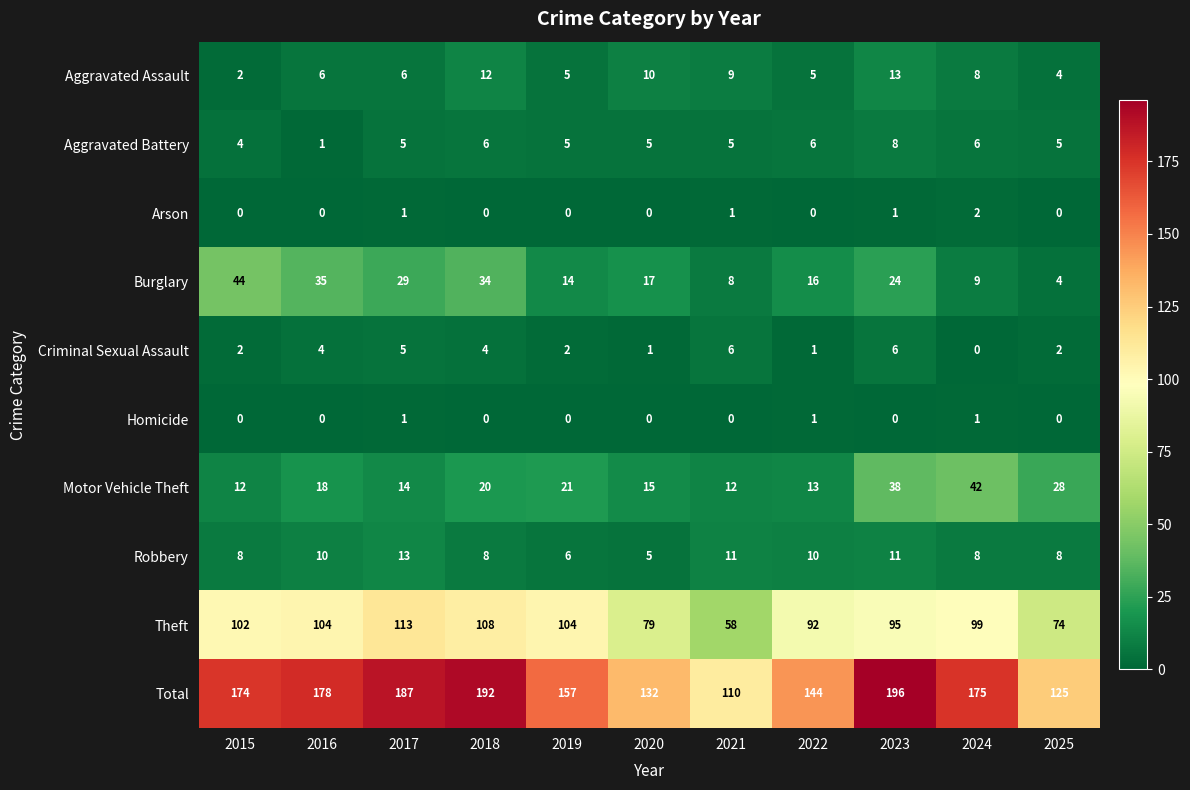

Is it true that Total equals 125 at 2025?

True